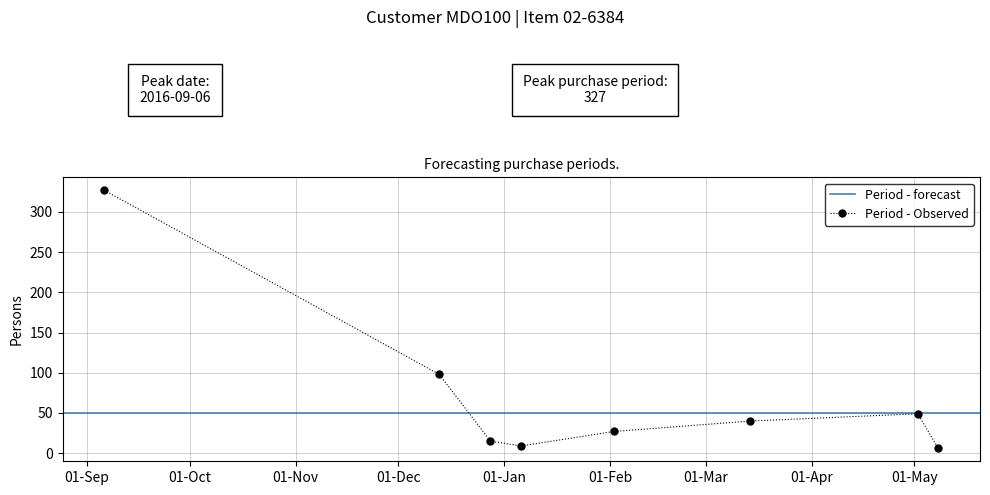

Reading left to right, extract all data points from this chart.

2016-09-06=327	2016-12-13=98	2016-12-28=15	2017-01-06=9	2017-02-02=27	2017-03-14=40	2017-05-02=49	2017-05-08=6